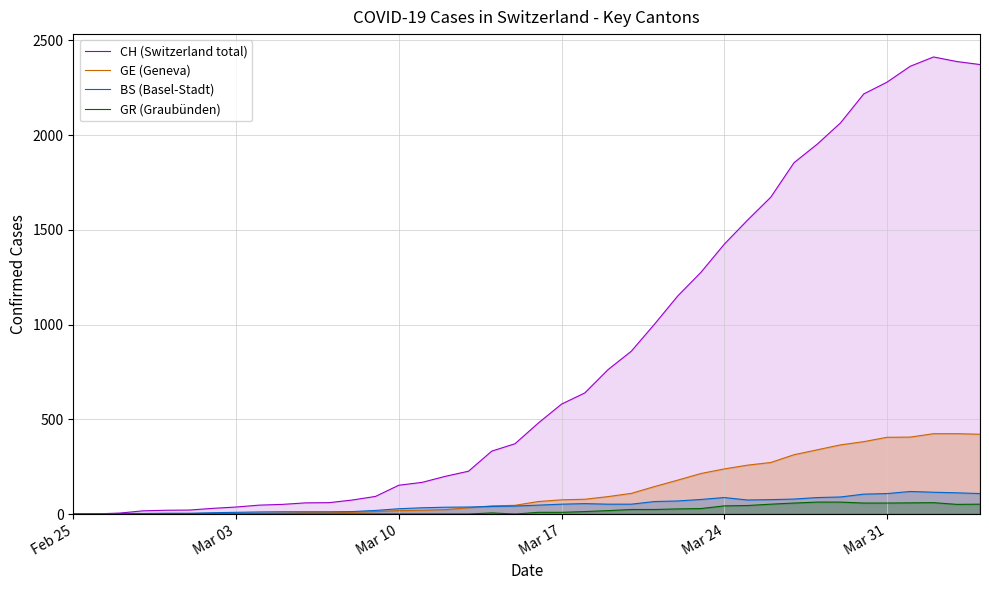

Which series has the largest range (max minus min)?

CH (Switzerland total)